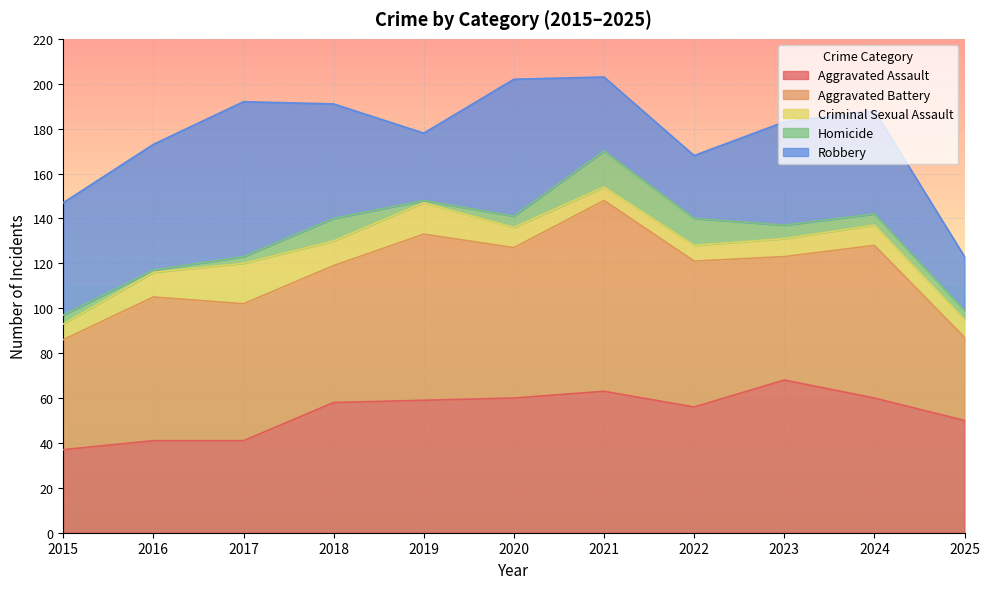

Between 2021 and 2023, which series saw the biggest shift?

Aggravated Battery